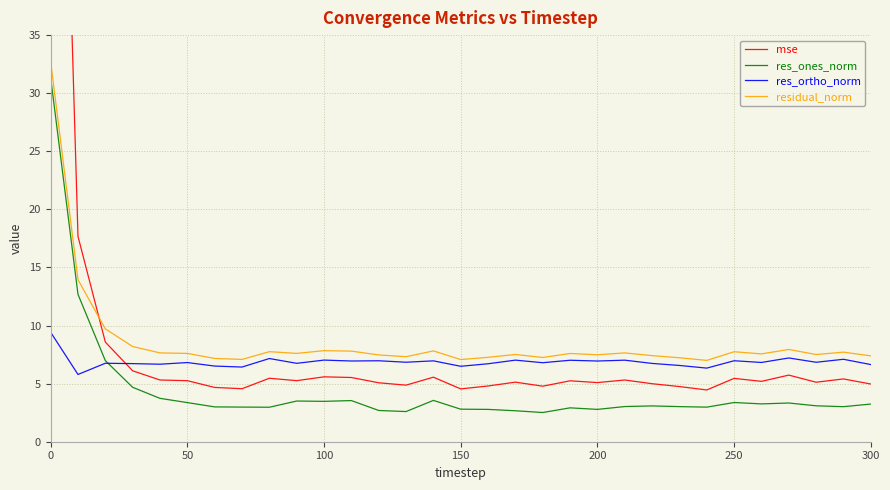

Which series has the widest spread of values?

mse